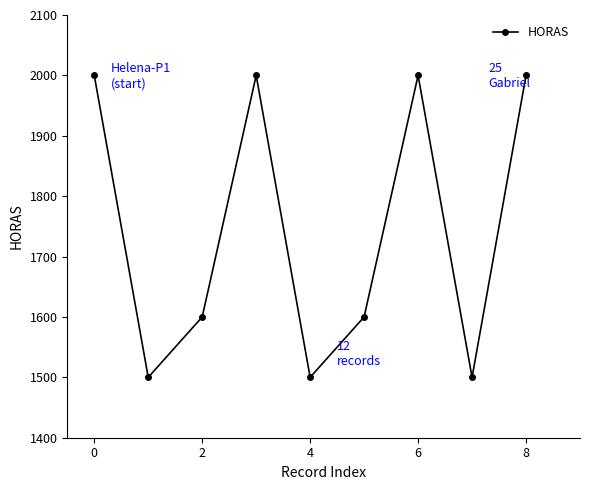

Reading right to left, list all the values displayed in this chart.

2000	1500	2000	1600	1500	2000	1600	1500	2000